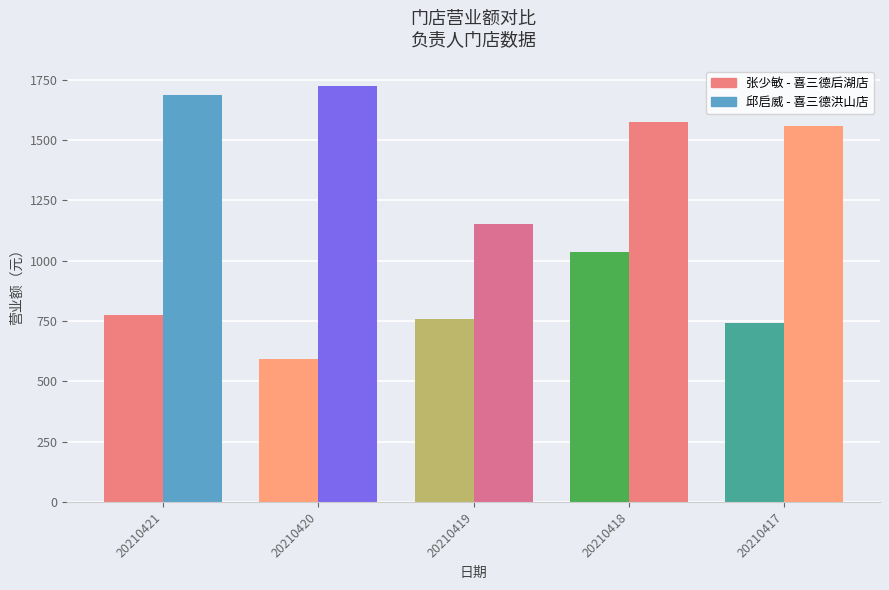

Count the number of categories in the chart.

5